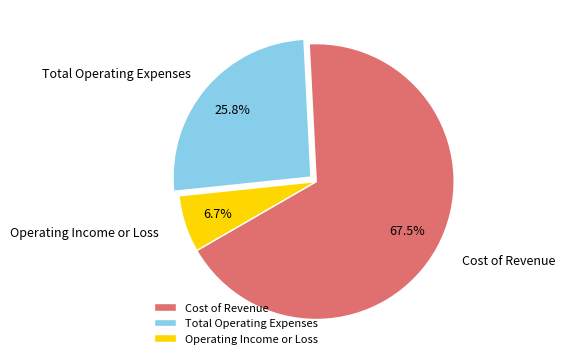

Rank the categories by value from lowest to highest.

Operating Income or Loss, Total Operating Expenses, Cost of Revenue